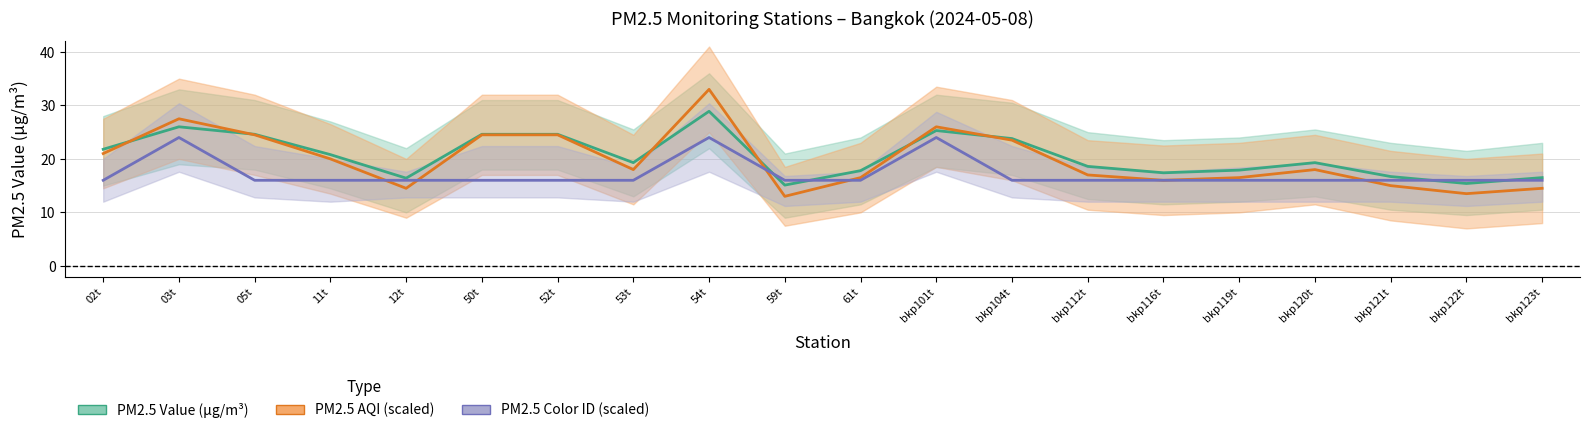

What is the minimum value shown in the chart?

13.0